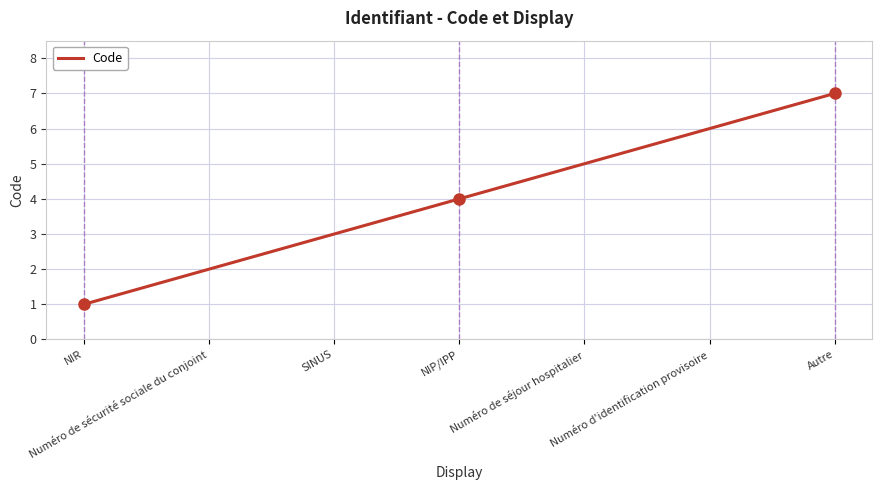

Reading left to right, extract all data points from this chart.

1	2	3	4	5	6	7